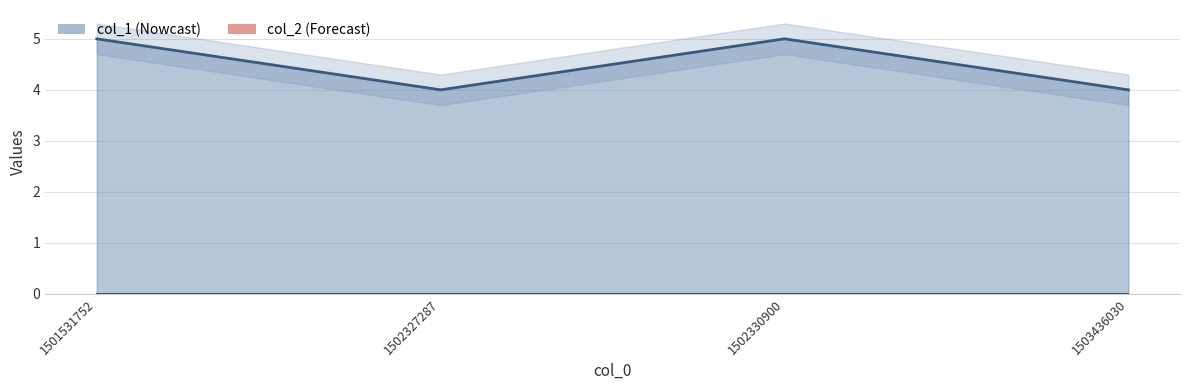

What is the difference between the maximum and minimum values?

1